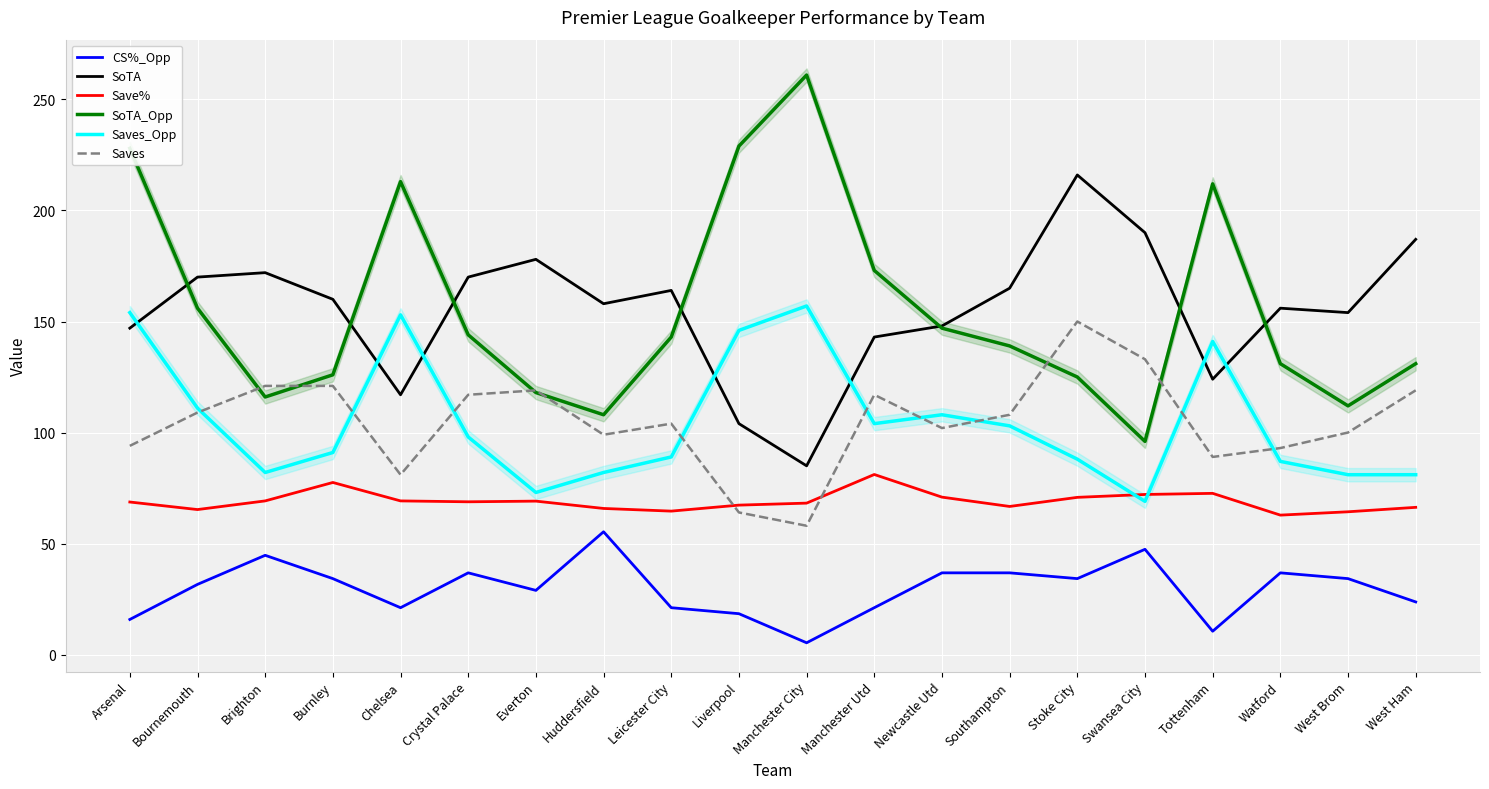

True or false: Saves and Saves_Opp intersect in this chart.

True